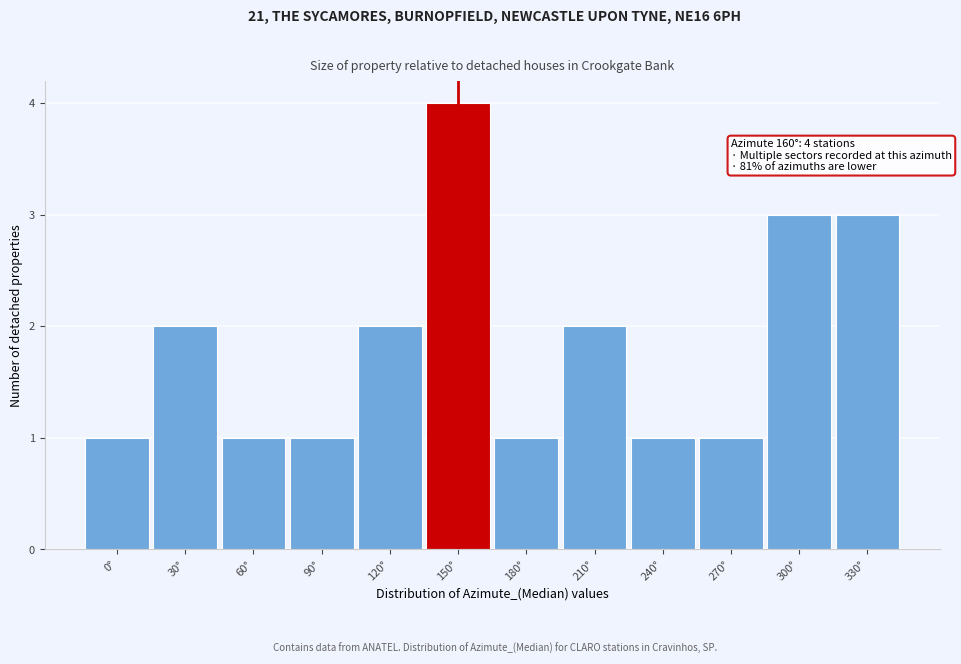

Reading left to right, list all the values displayed in this chart.

0°=1	30°=2	60°=1	90°=1	120°=2	150°=4	180°=1	210°=2	240°=1	270°=1	300°=3	330°=3